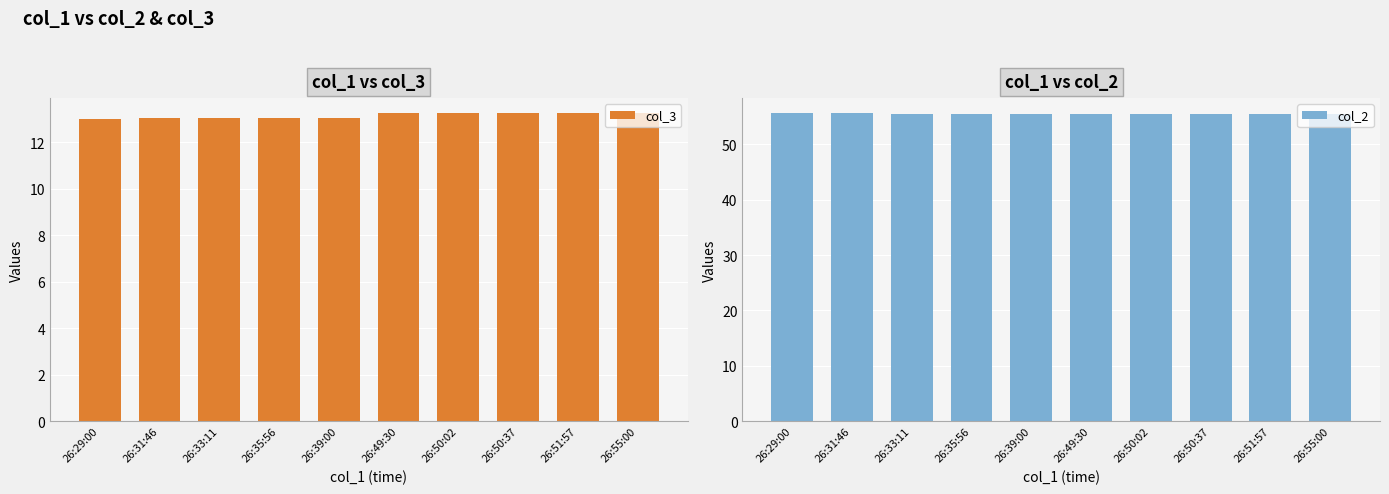

Which series has the largest total across all categories?

col_2